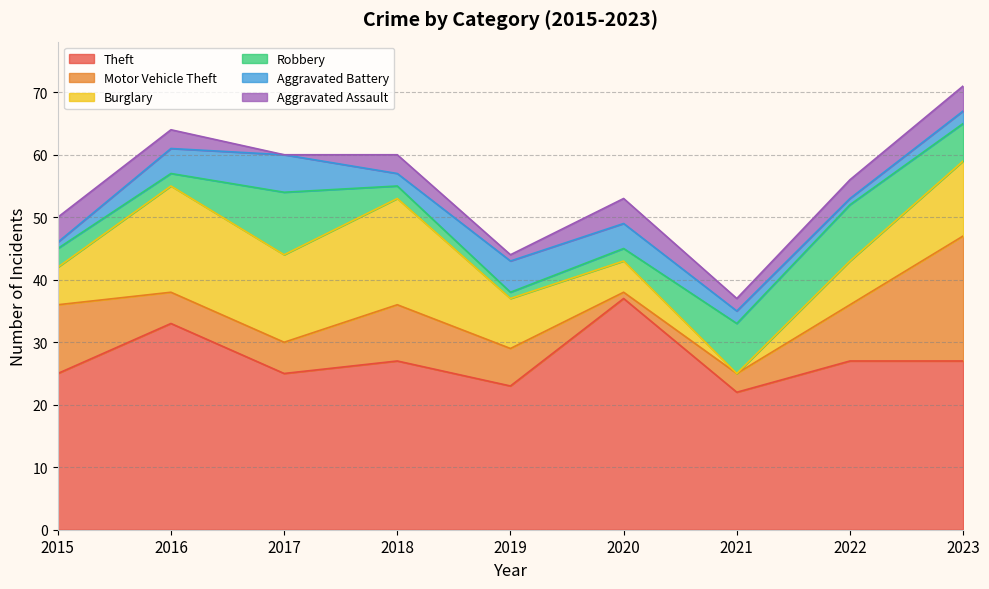

What is the value of the Aggravated Battery point at the 9th from the left?

2